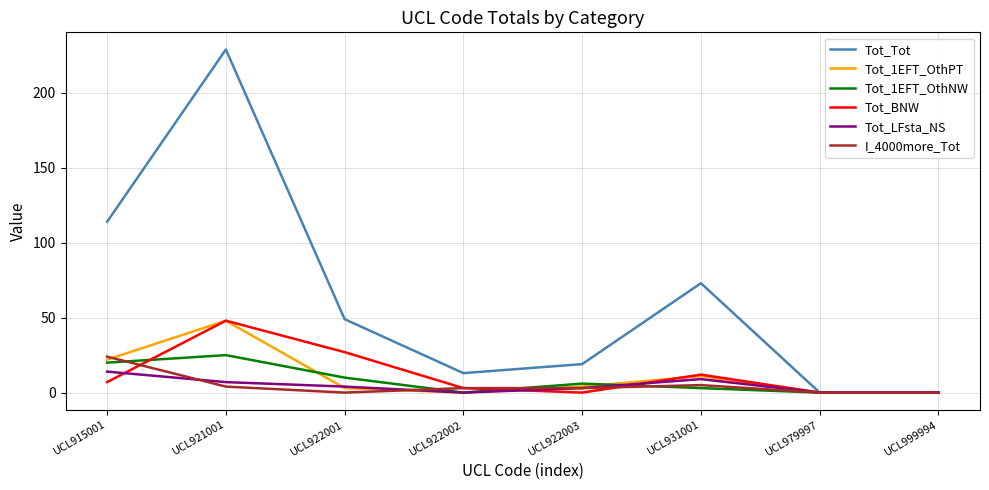

The Tot_BNW series shows 0 at UCL999994. True or false?

True